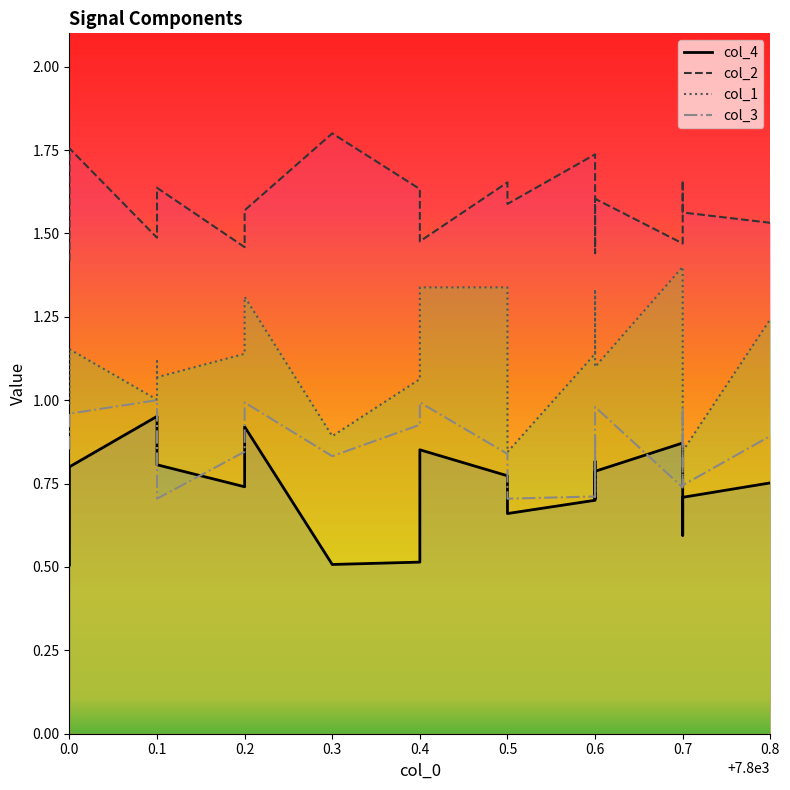

Rank the series by their maximum value, from highest to lowest.

col_2_line, col_1_line, col_3_line, col_4_line